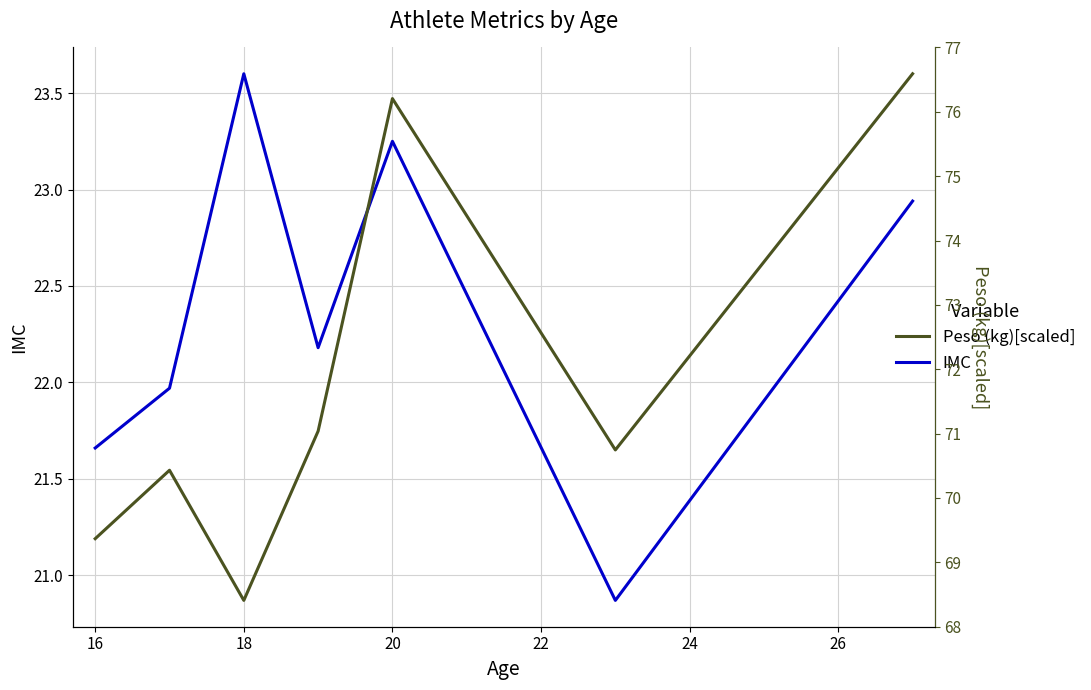

In Peso (kg)[scaled], how many points are higher than both neighbors (excluding endpoints)?

2